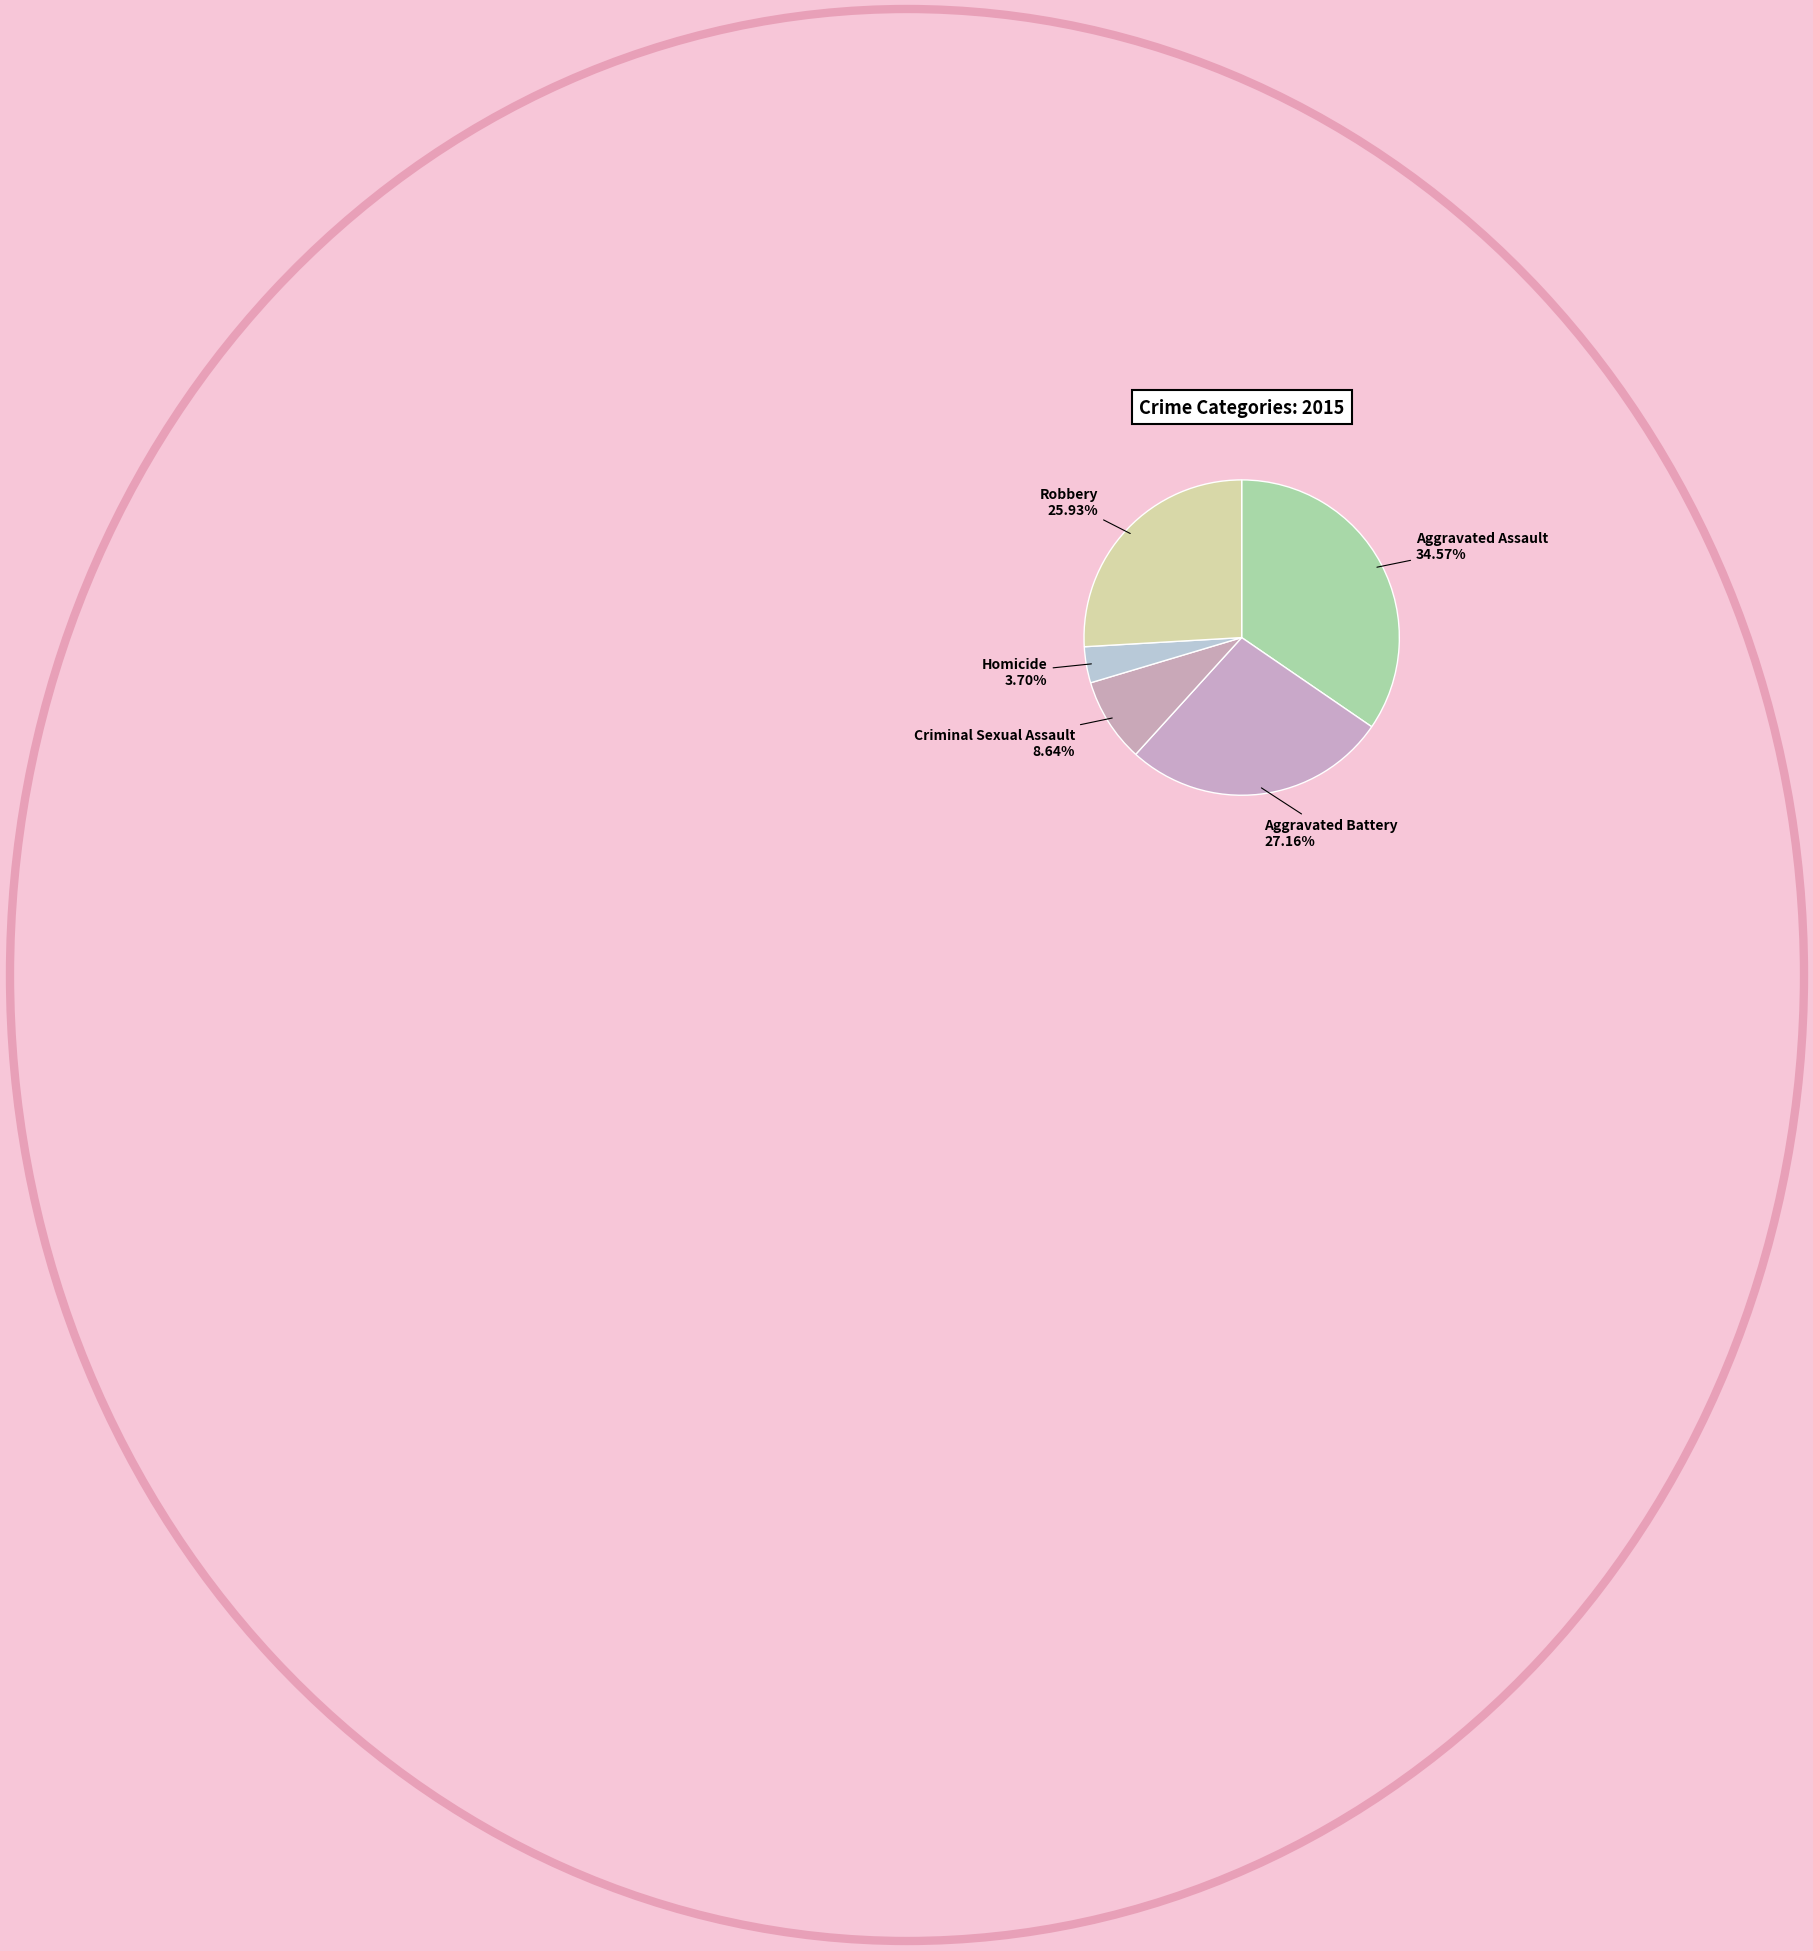

To the nearest percent, what is the difference between the Aggravated Battery and Homicide slice percentages?

23%